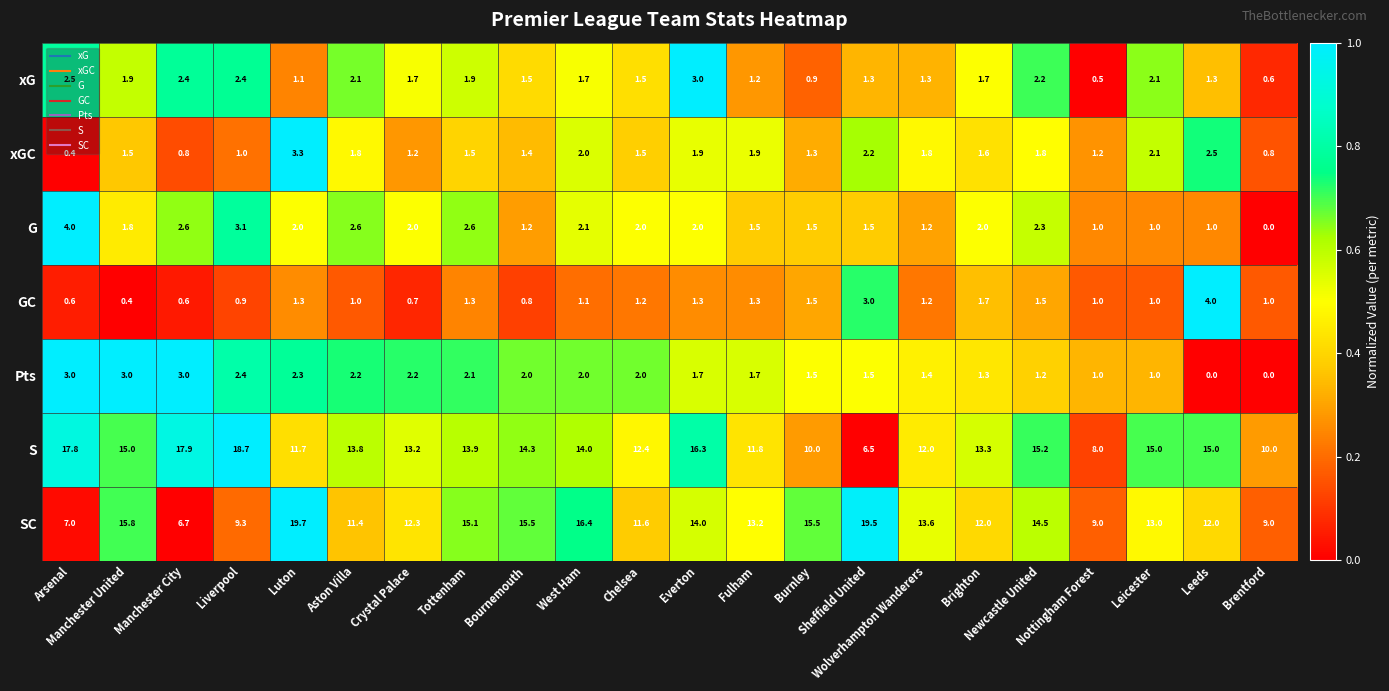

Which series has the widest spread of values?

SC